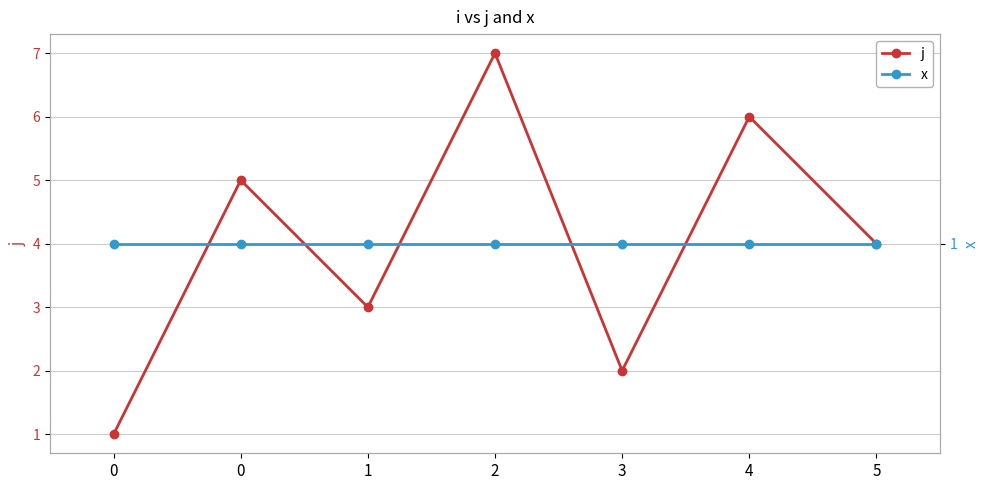

Reading right to left, extract all data points from this chart.

j: 5=4	4=6	3=2	2=7	1=3	0=5	0=1
x: 5=1	4=1	3=1	2=1	1=1	0=1	0=1